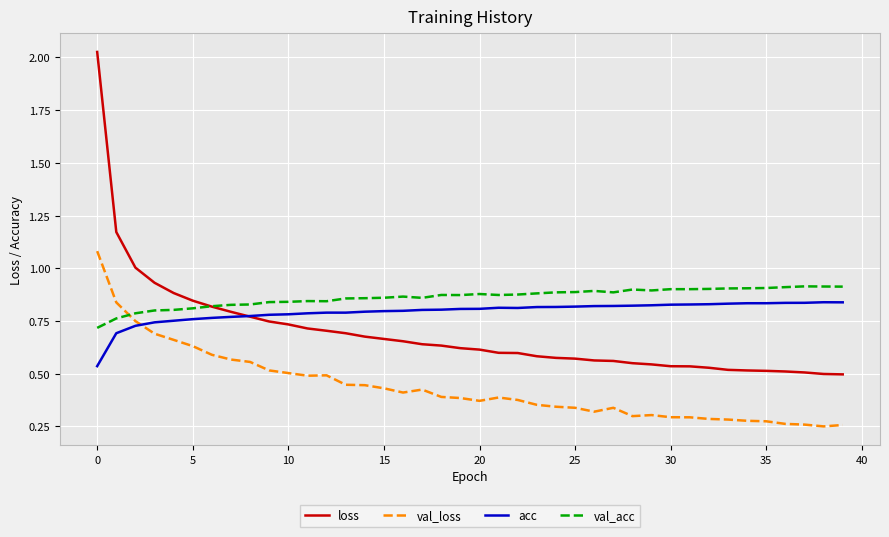

Rank the series by their average value, from lowest to highest.

val_loss, loss, acc, val_acc